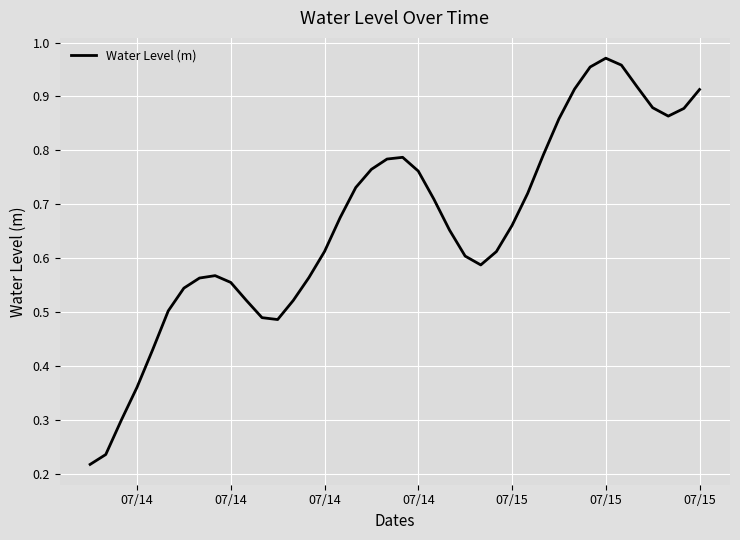

What is the difference between the second highest and second lowest values?

0.7